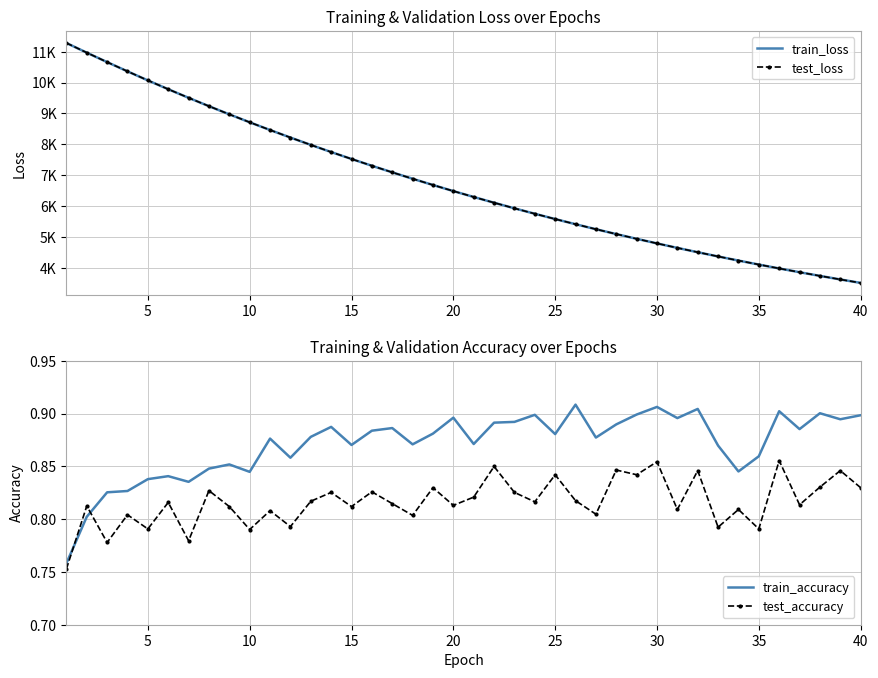

Is it true that test_accuracy equals 1.4 at 24?

False